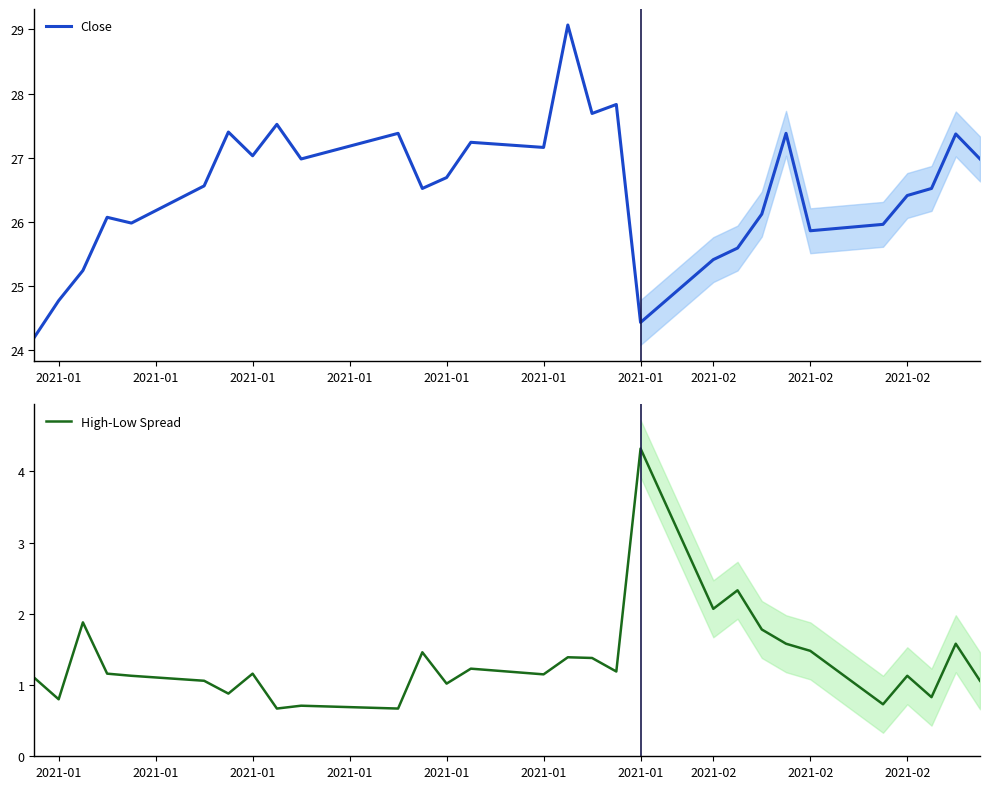

Between 2021-02 and 2021-01, which is larger?

2021-02